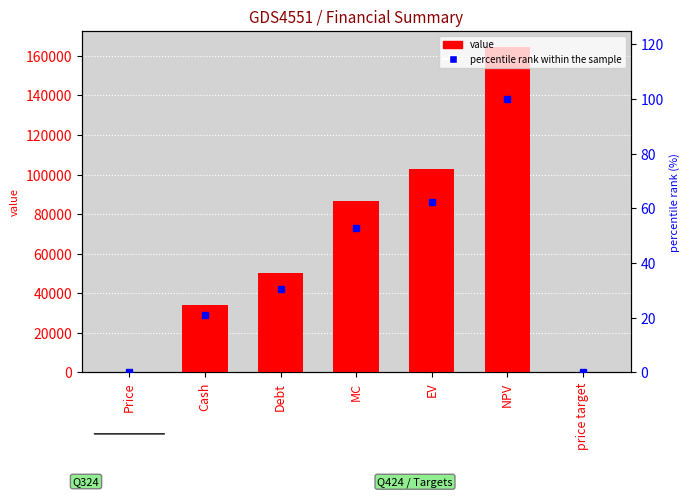

What are all the series names shown in the legend?

value, percentile rank within the sample